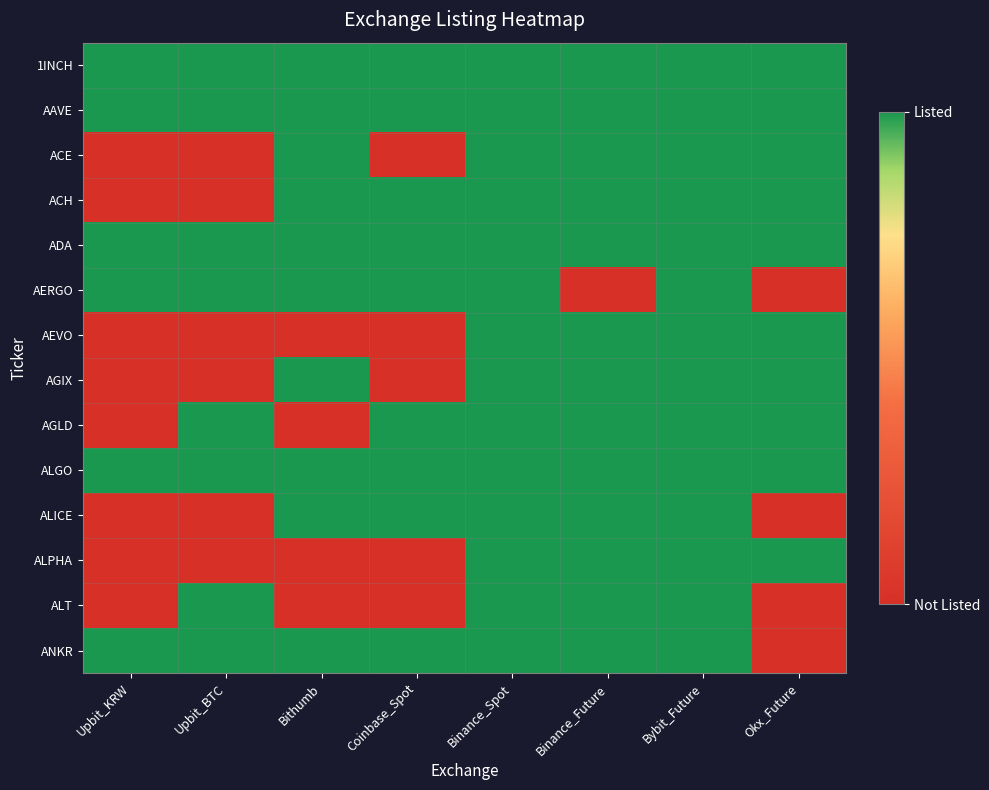

Which series changed the most between Coinbase_Spot and Bybit_Future?

ACE